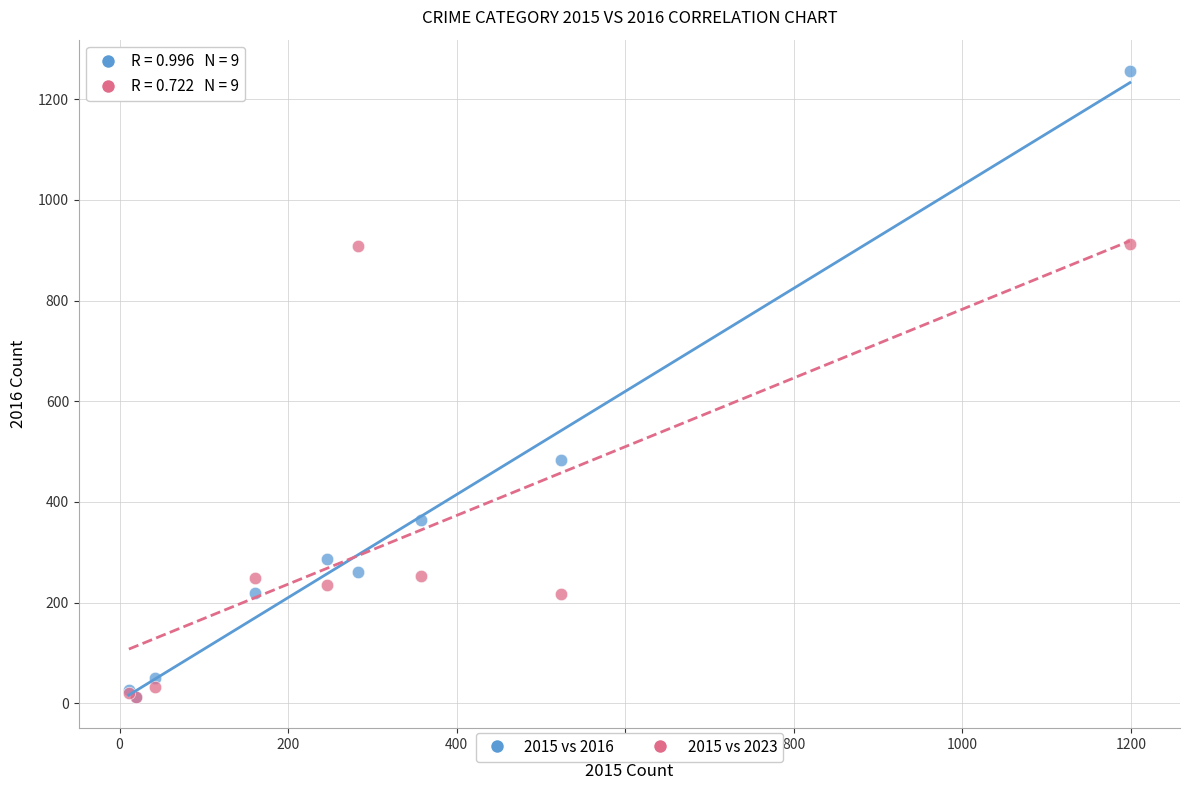

Across all series, what Y value is closest to 634?

484